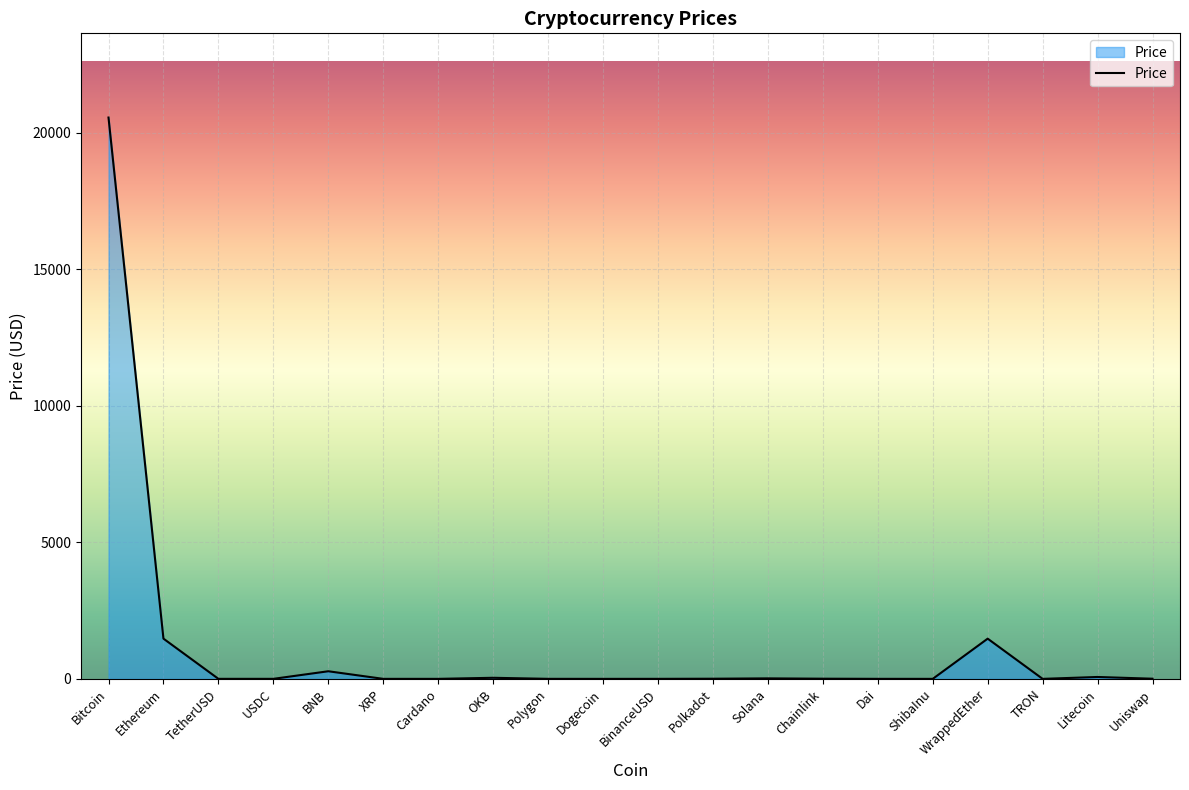

At which category does the chart reach its peak across all series?

Bitcoin